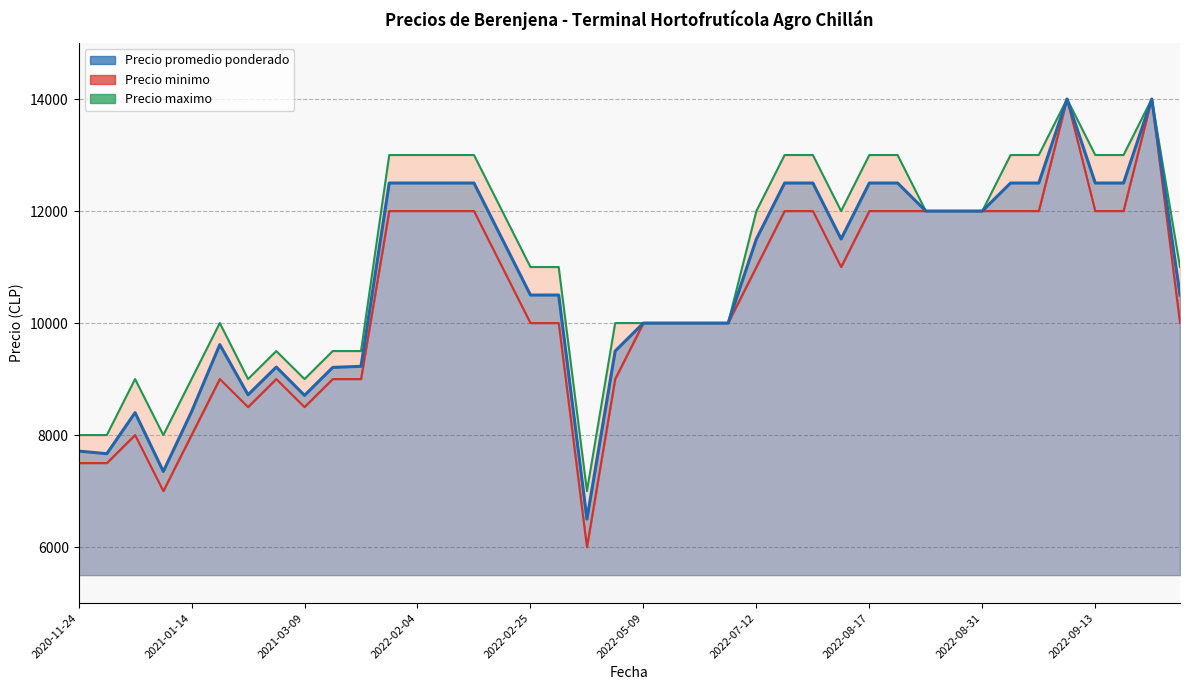

What is the difference between the second highest and second lowest values in the Precio maximo series?

6000